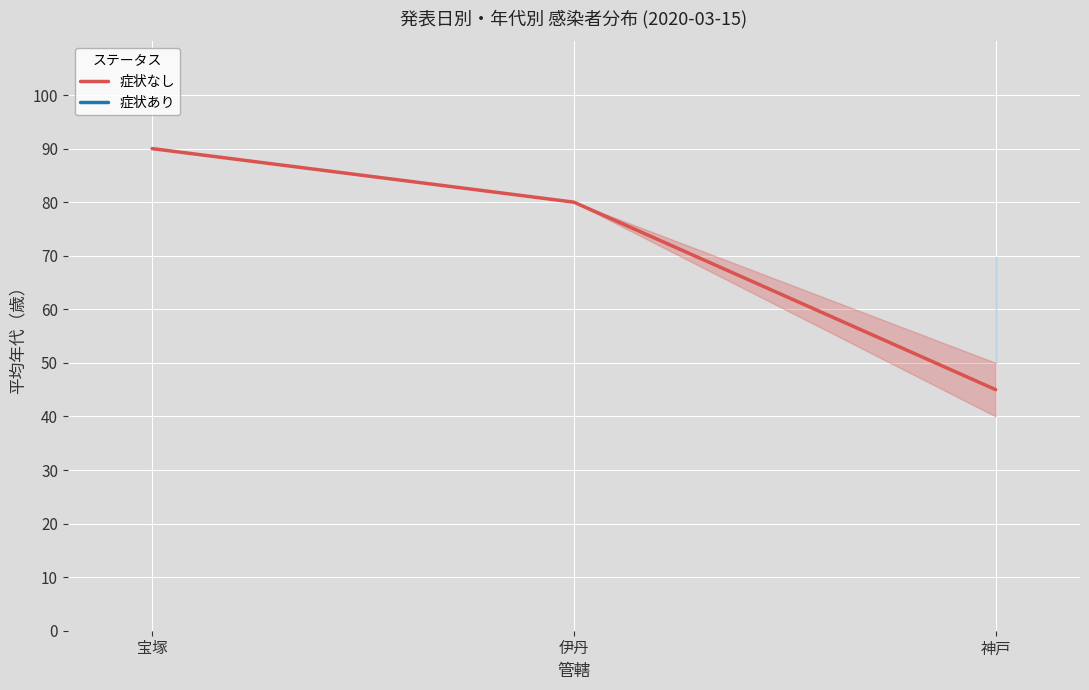

What is the label of the 1st point from the left?

宝塚